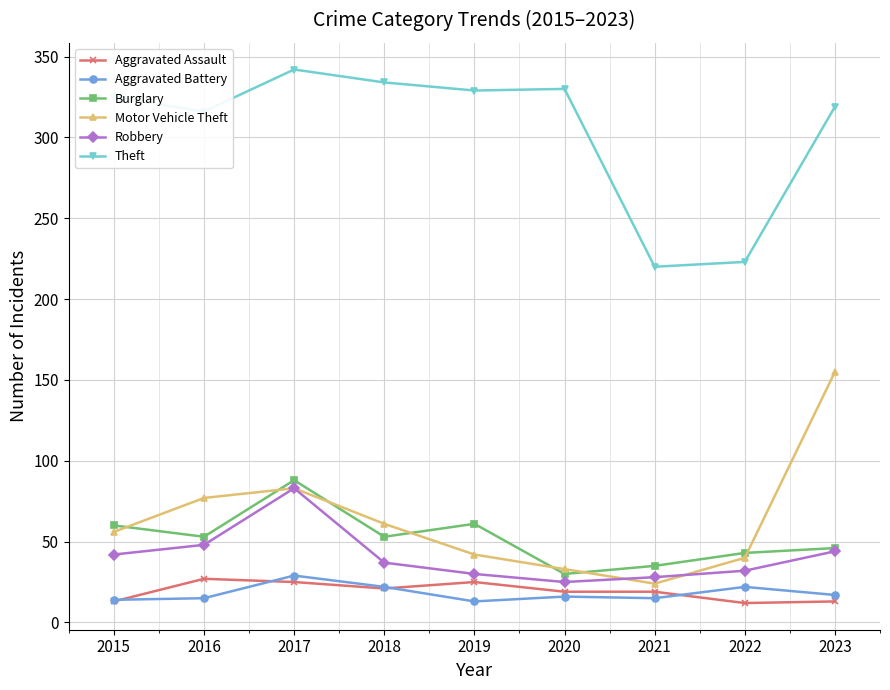

At which label is Theft closest to 281?

2016